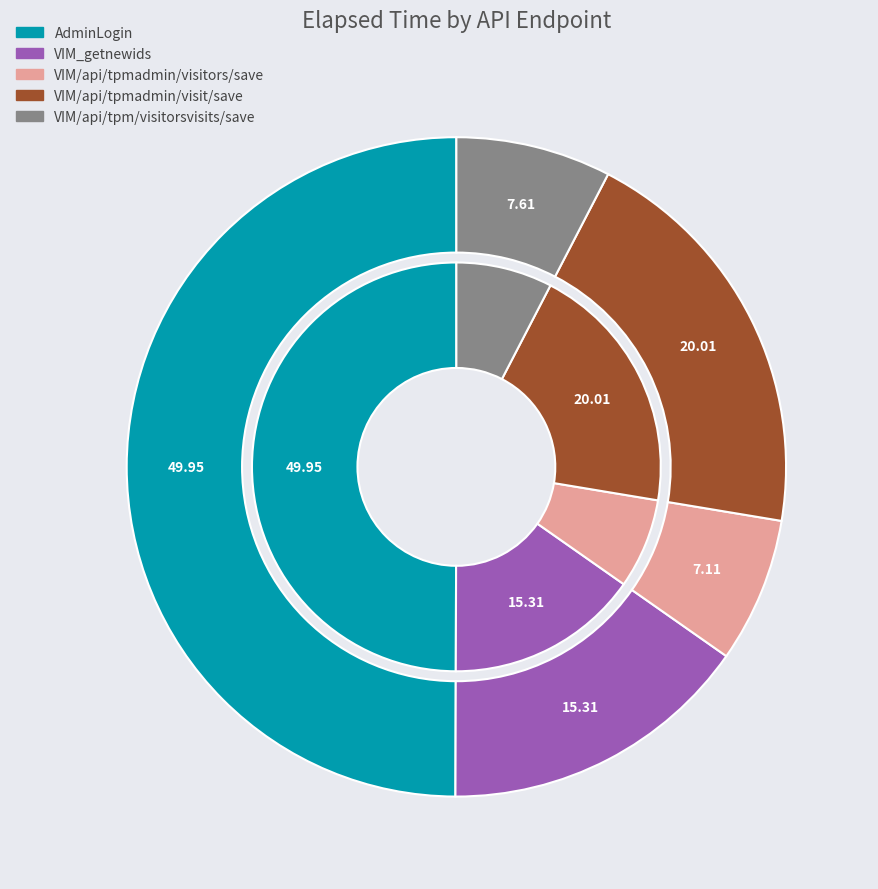

To the nearest percent, what is the difference between the largest and smallest slice percentages?

43%